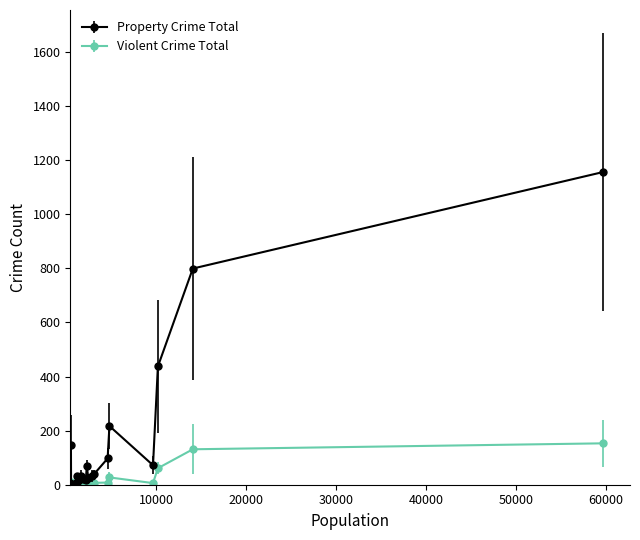

What is the difference between the maximum and second lowest values in the Property Crime Total series?

1150